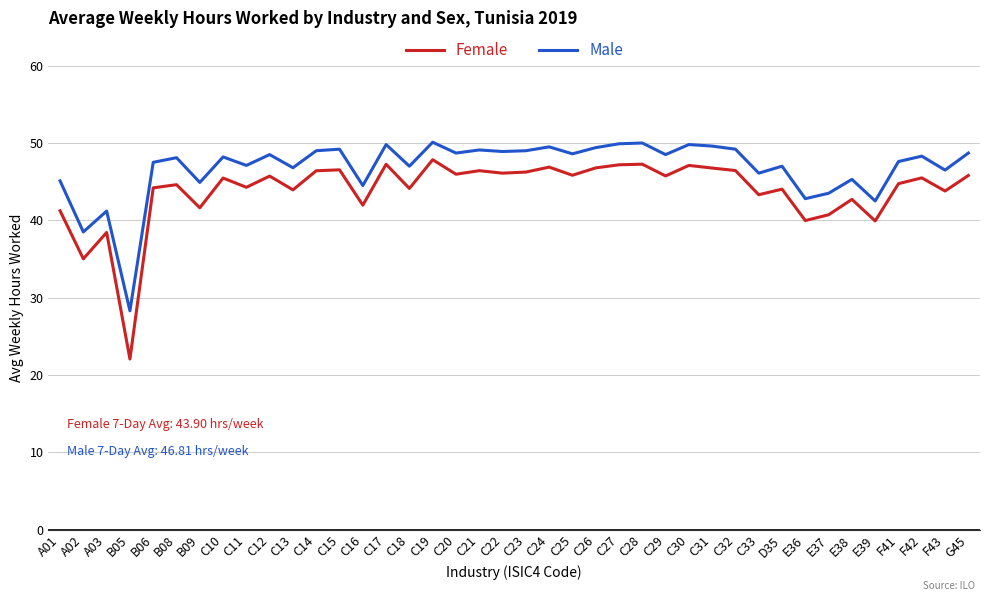

Which series has the largest total across all categories?

Male